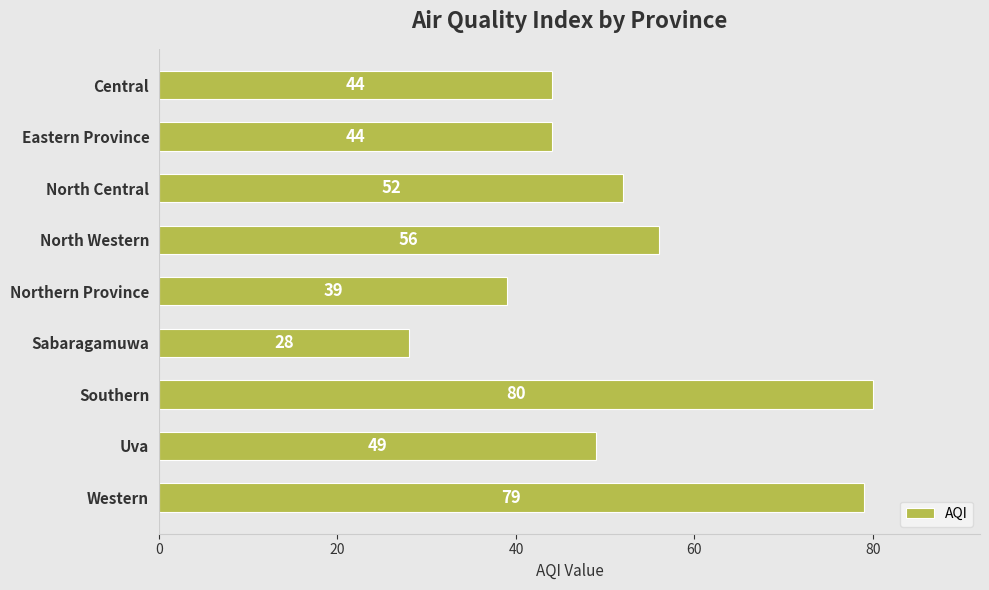

What is the label of the 8th bar from the top?

Uva